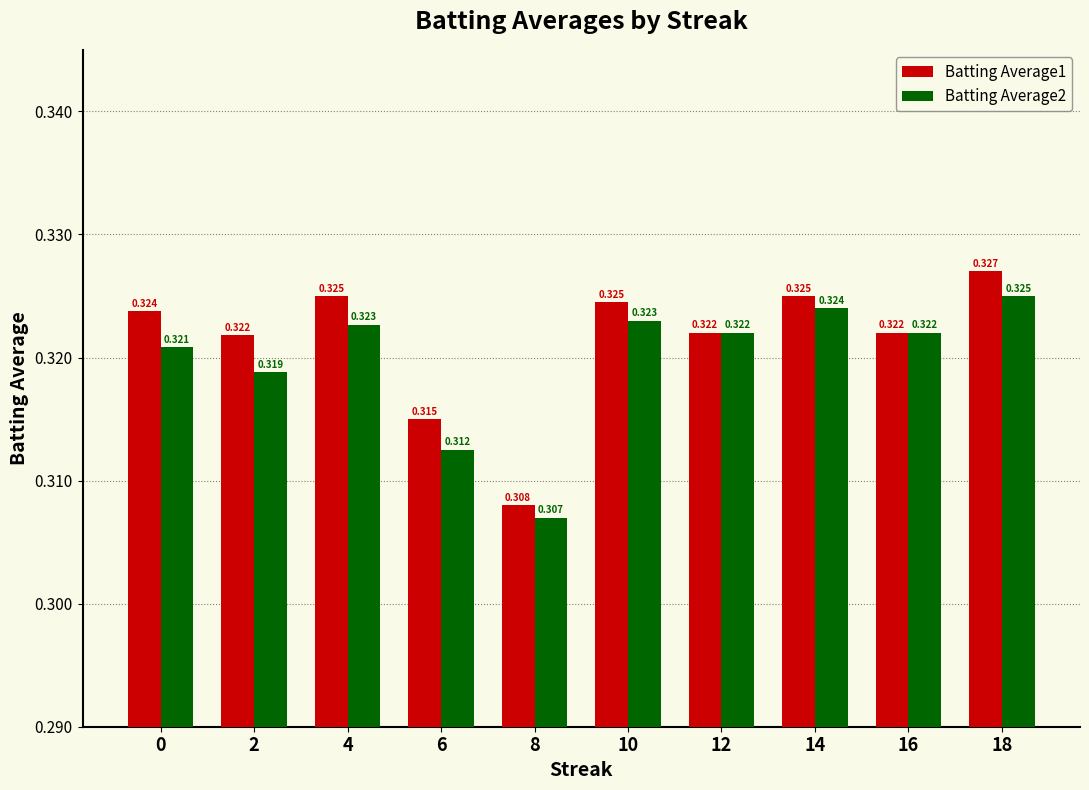

Which category has the highest value across all series?

18